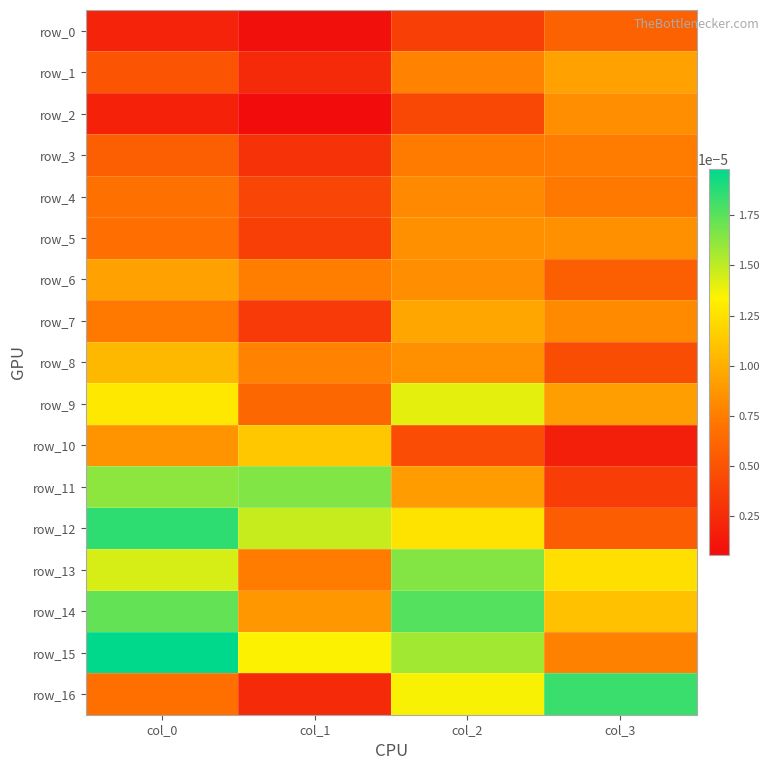

Which category has the lowest value across all series?

col_1